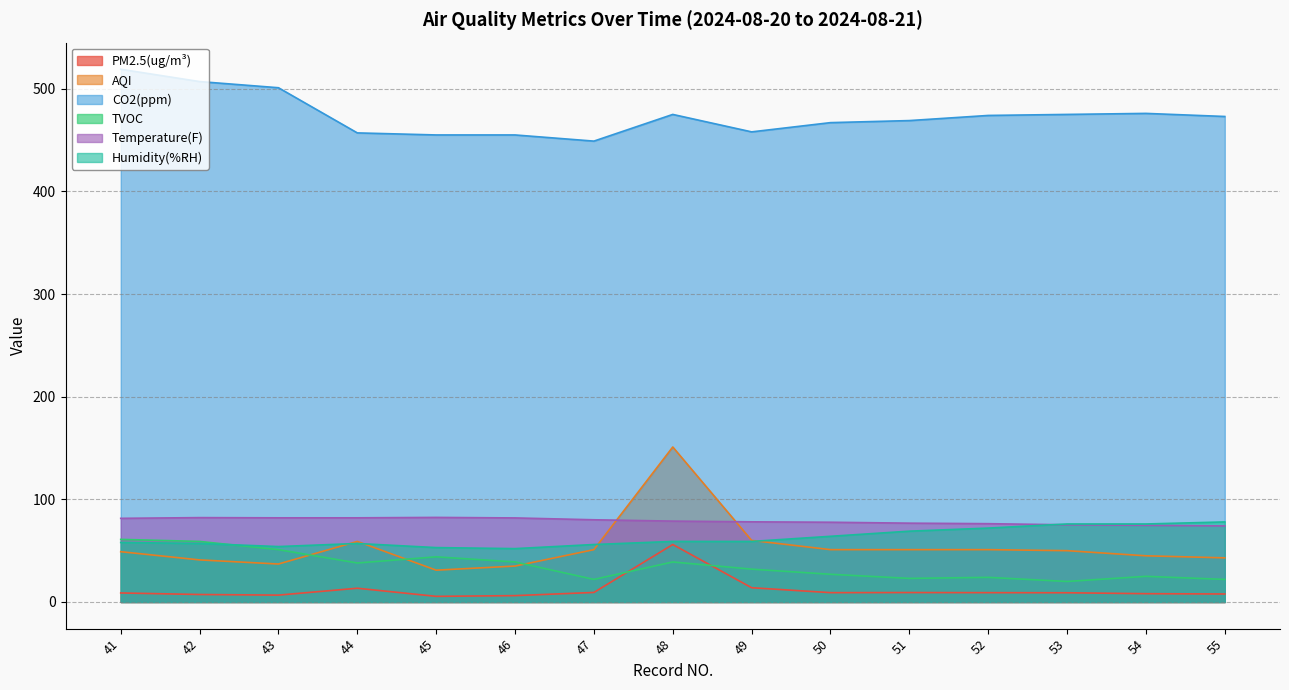

Is the value of Humidity(%RH) at 42 greater than the value of PM2.5(ug/m³) at 49?

Yes